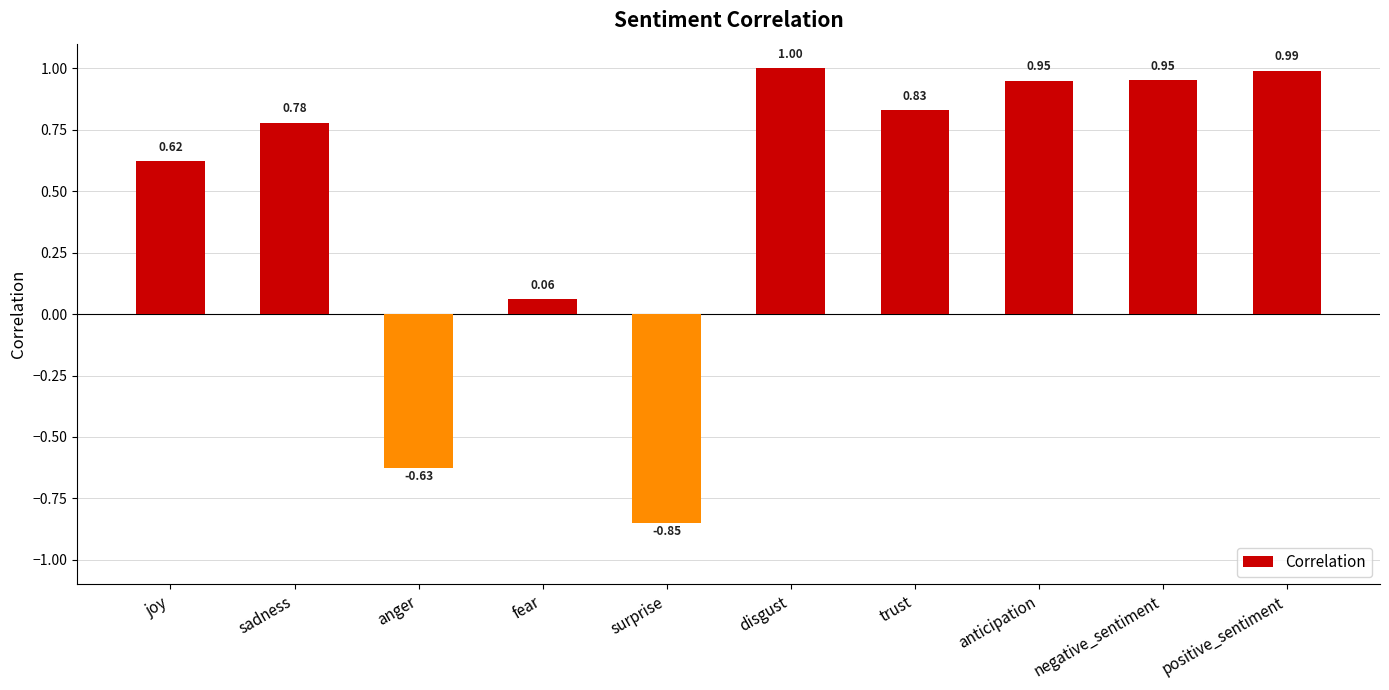

Count the number of categories in the chart.

10